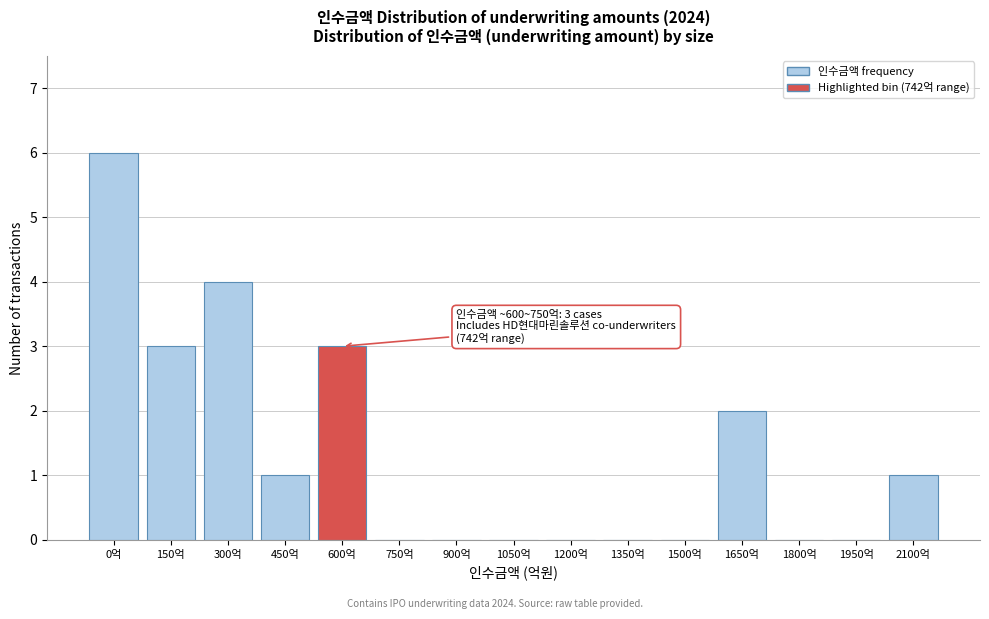

Reading left to right, extract all data points from this chart.

0억=6	150억=3	300억=4	450억=1	600억=3	750억=0	900억=0	1050억=0	1200억=0	1350억=0	1500억=0	1650억=2	1800억=0	1950억=0	2100억=1